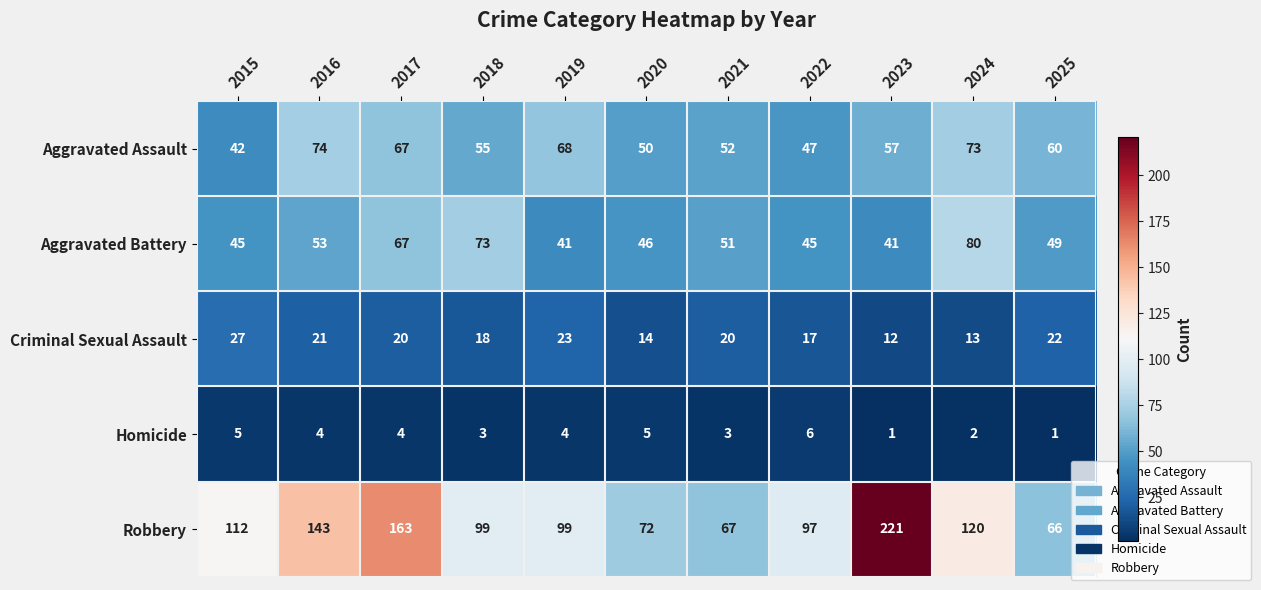

At how many categories does at least one series exceed 20?

11